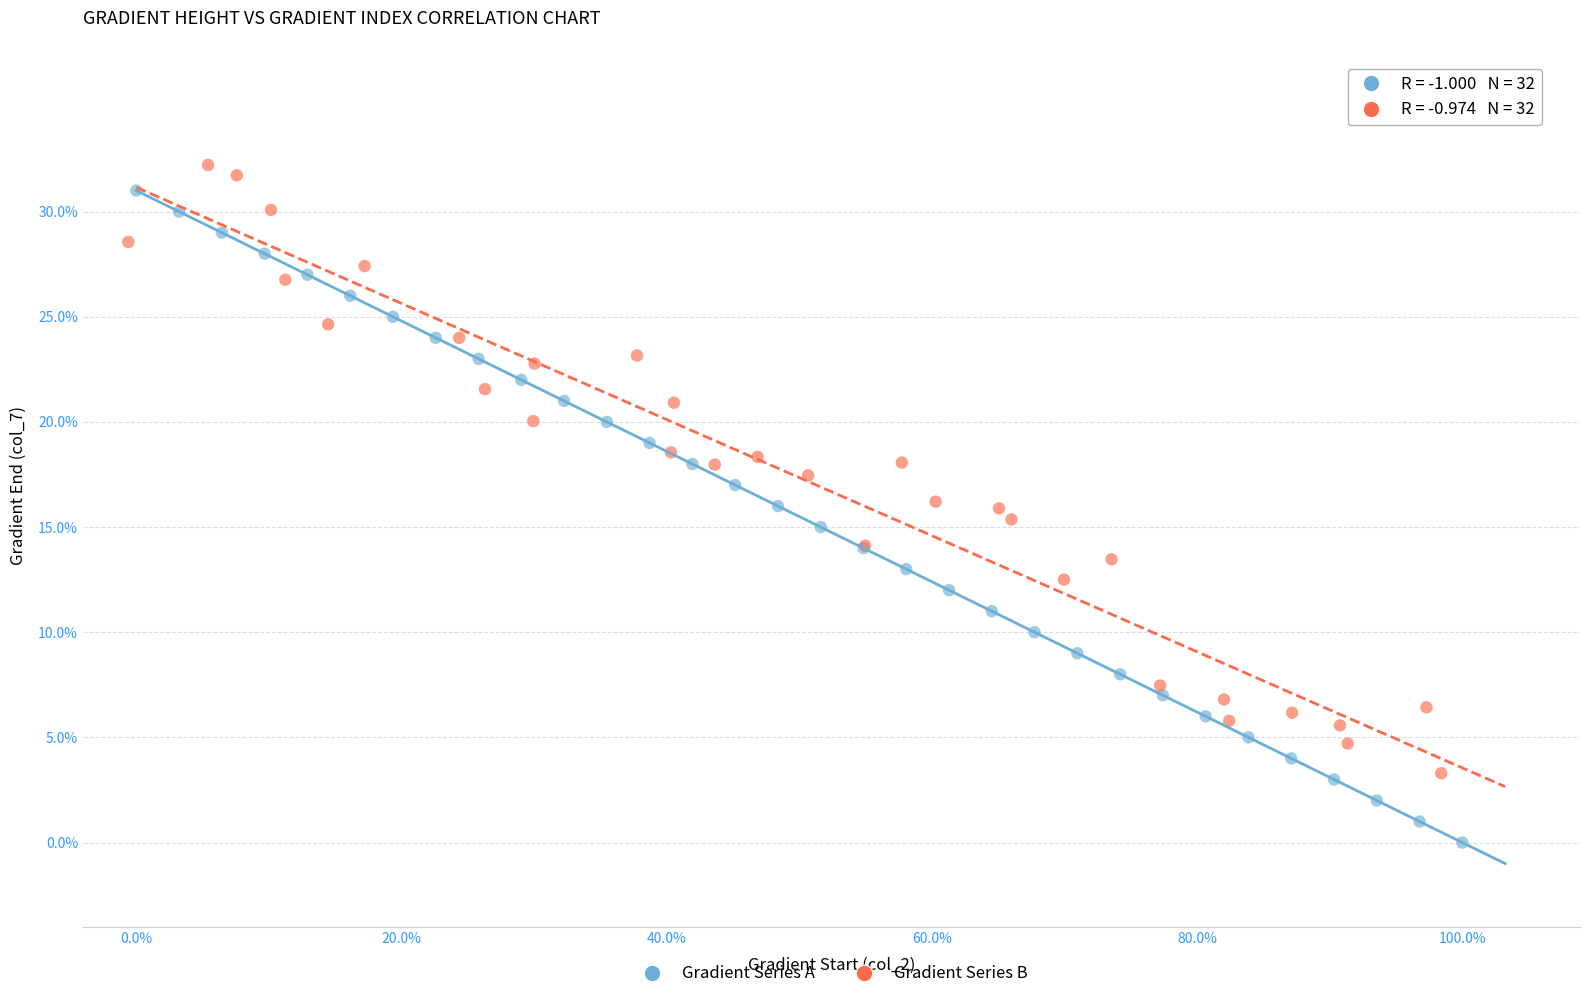

Which series reaches the minimum Y coordinate?

Gradient Series A